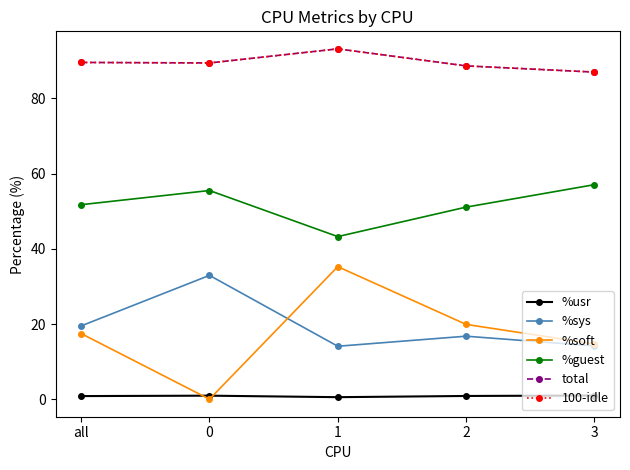

Where does the %guest series first go above 51?

all